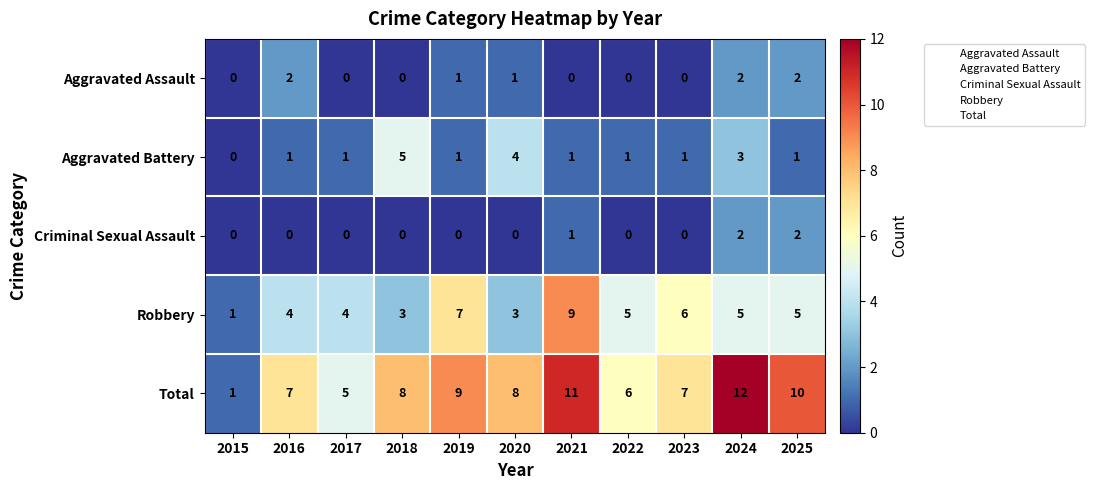

What is the difference between the highest and lowest values at 2019?

9